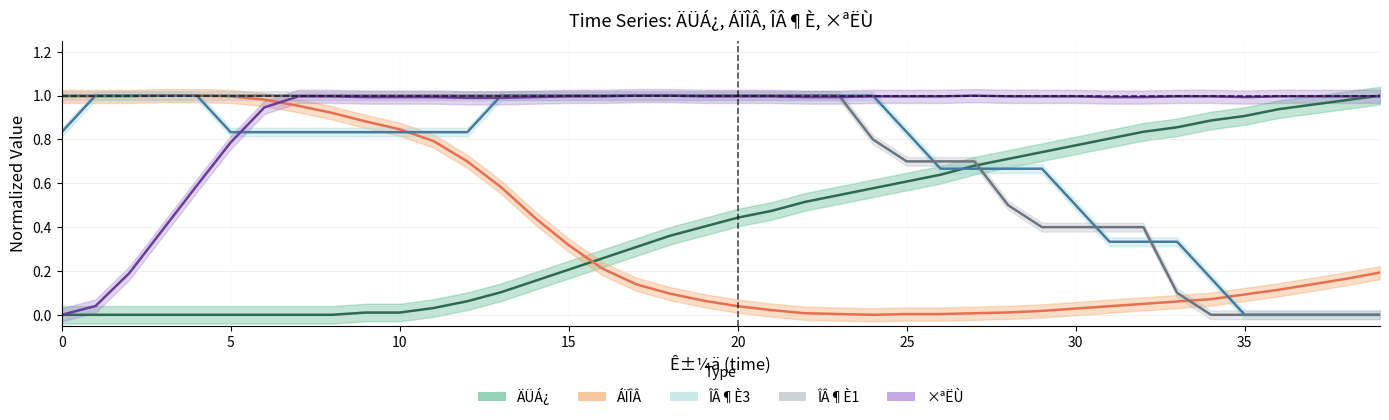

What is the difference between the second highest and second lowest values in the ÁÏÎÂ series?

1.0